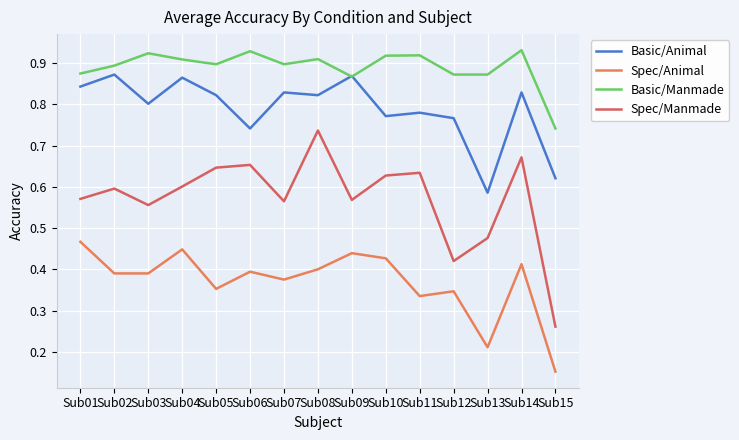

What is the difference between the second highest and minimum values in the Spec/Animal series?

0.3